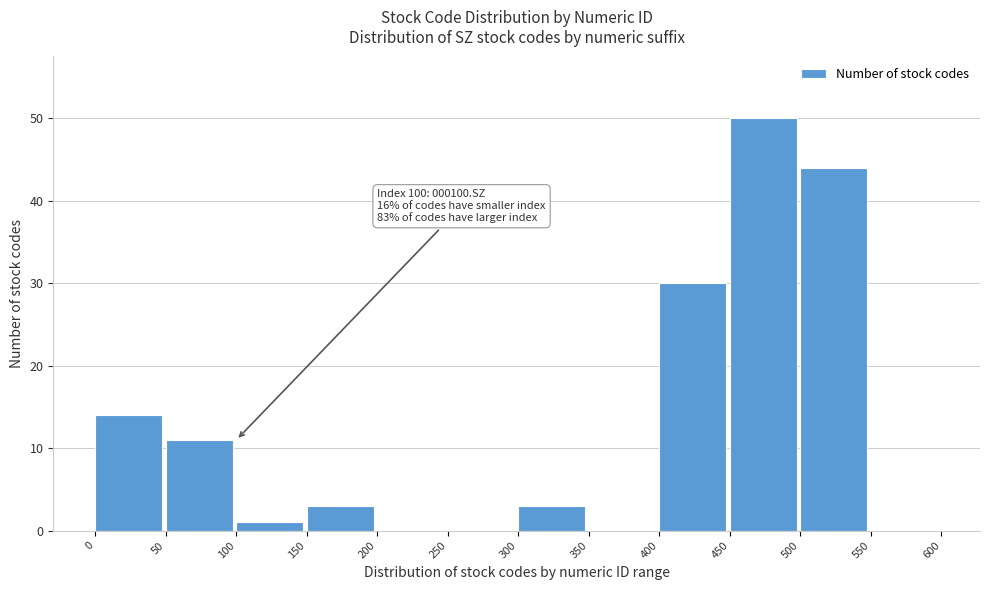

Over which range of the x-axis is the bar tallest?

450 to 500